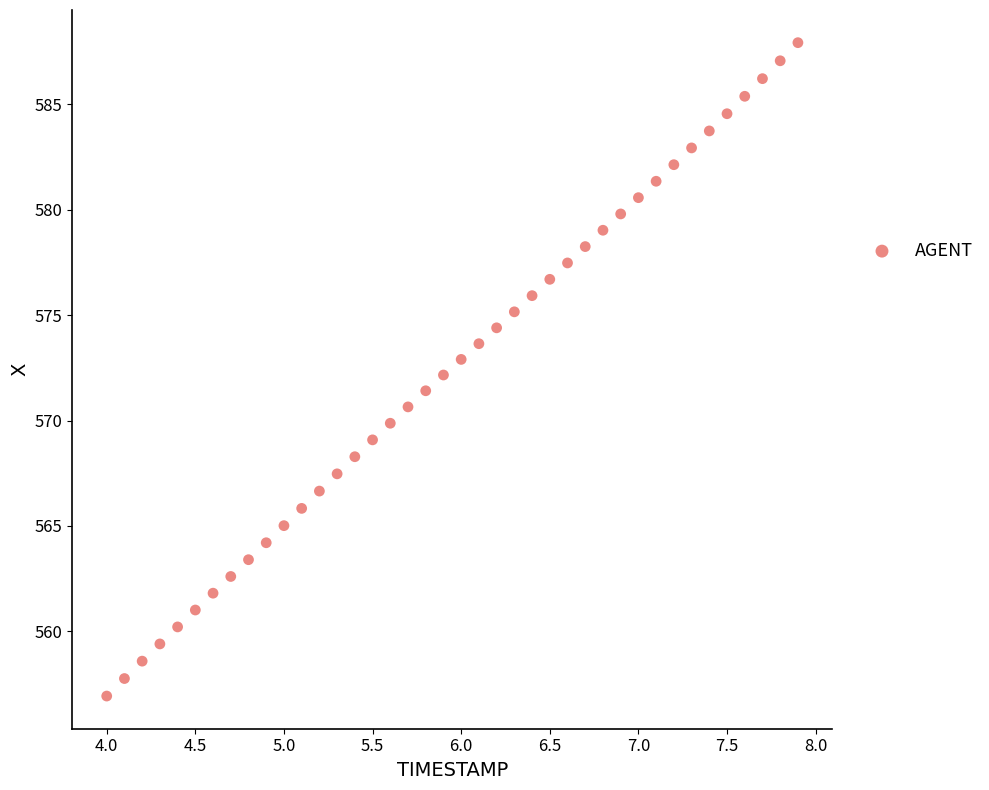

What is the range of X values (max minus min)?

3.9